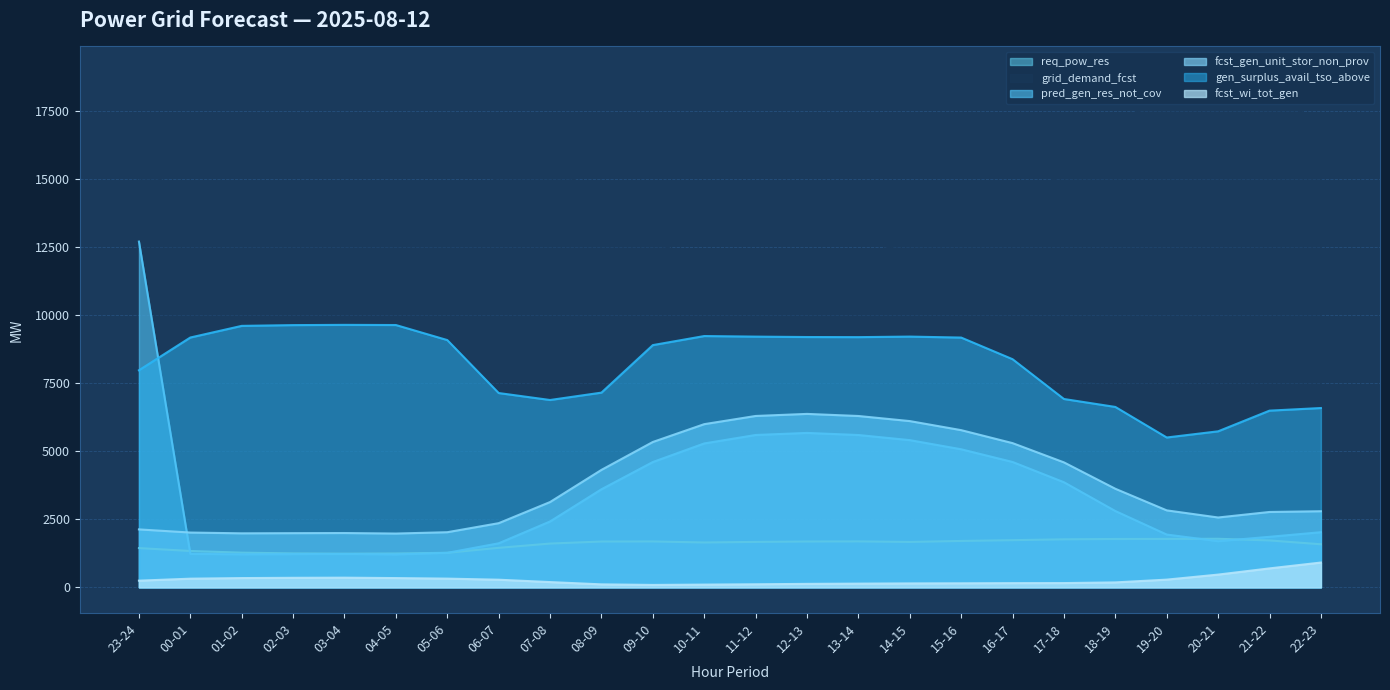

True or false: fcst_wi_tot_gen has a value of 186 at 05-06.

False